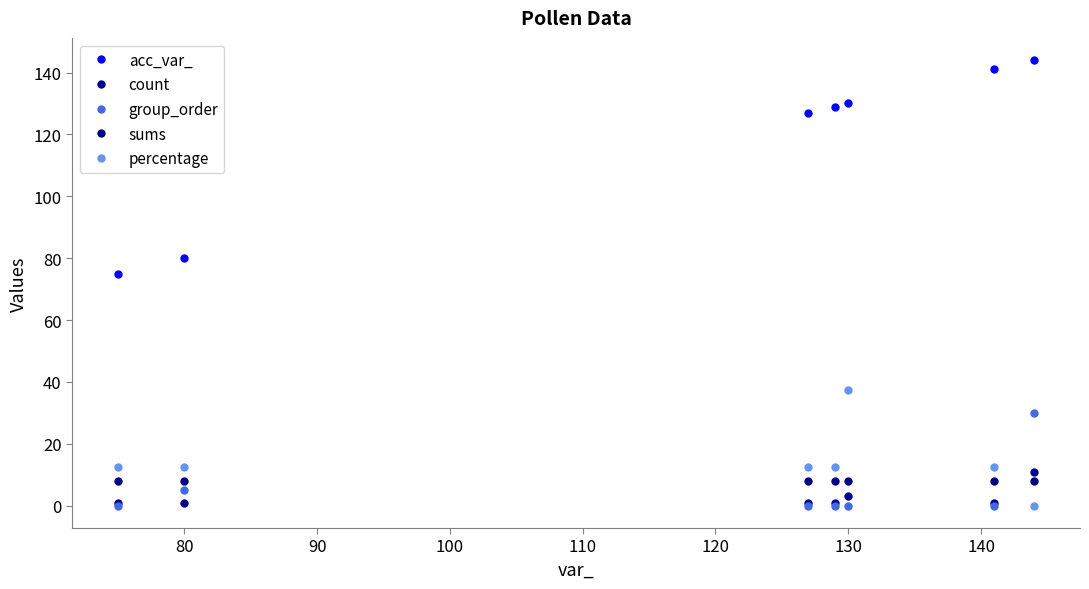

Which series has the largest total across all categories?

acc_var_